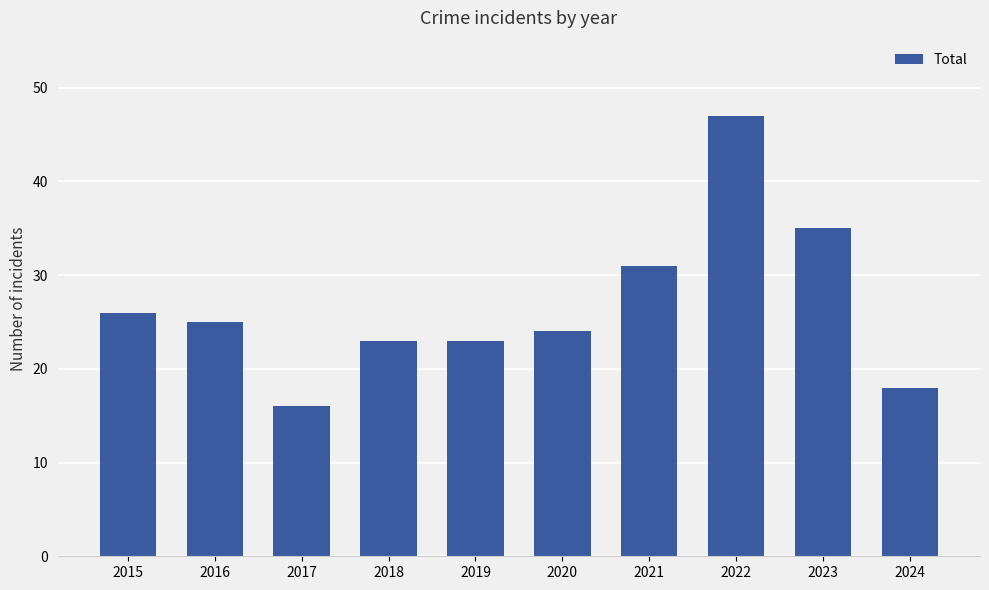

What is the sum of all values?

268